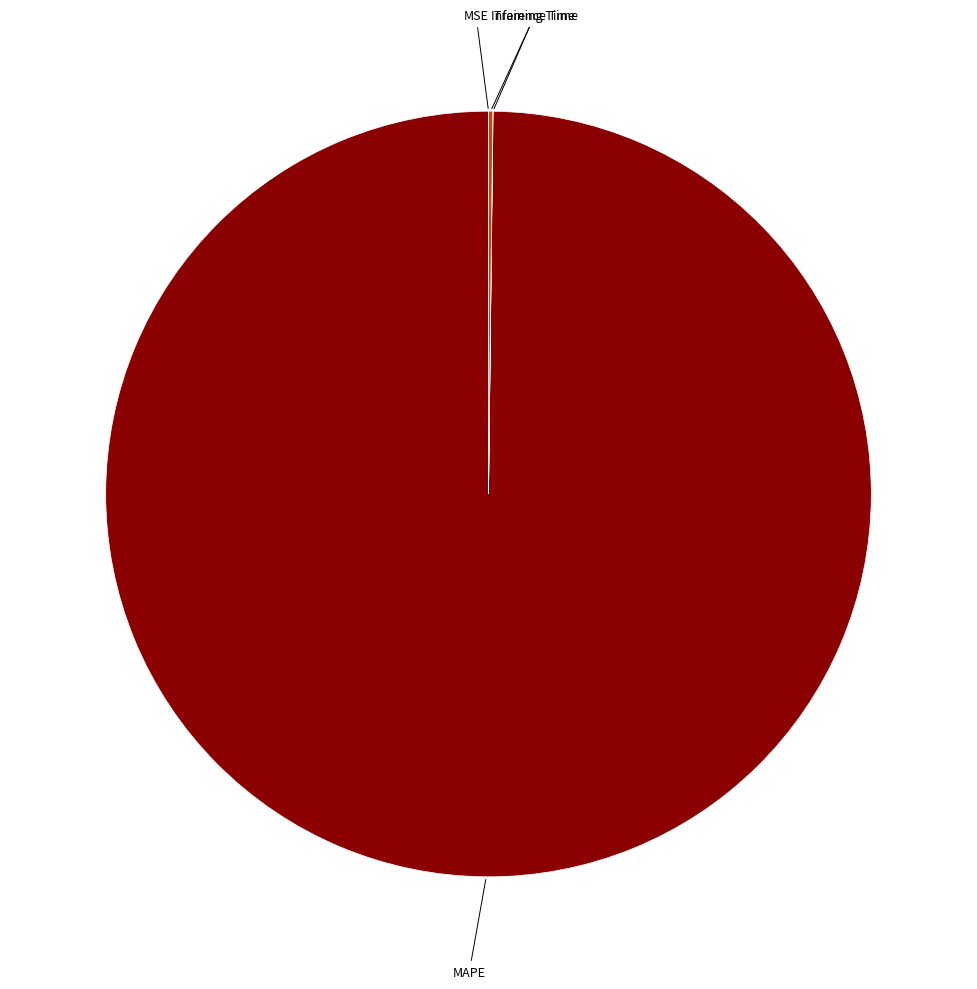

Which category has the biggest portion of the pie?

MAPE